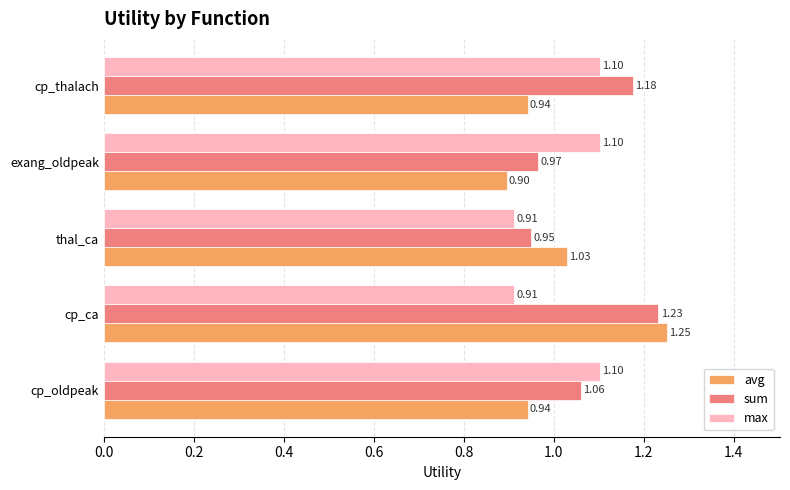

Which series has the widest spread of values?

avg